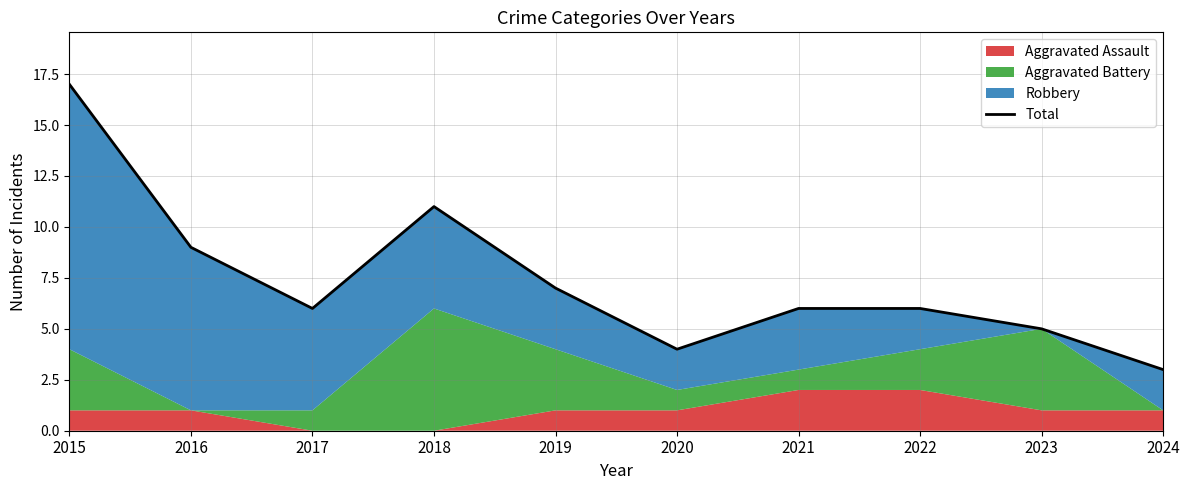

Rank the categories by value from highest to lowest.

2015, 2018, 2016, 2019, 2017, 2021, 2022, 2023, 2020, 2024